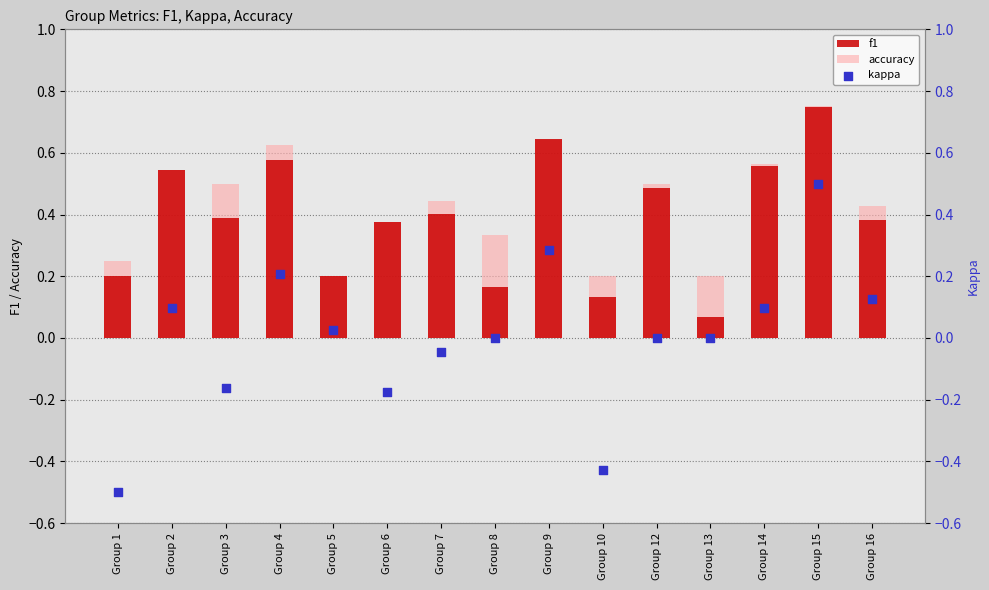

At how many categories does at least one series exceed 0?

15